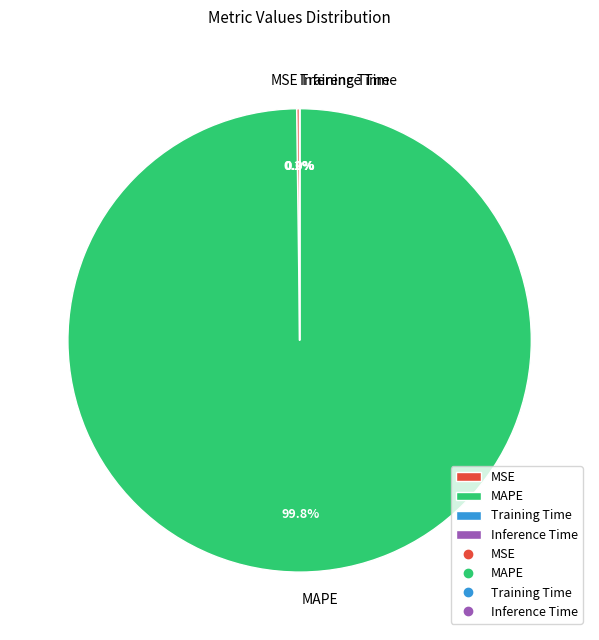

Is there any slice that represents more than half of the pie?

Yes